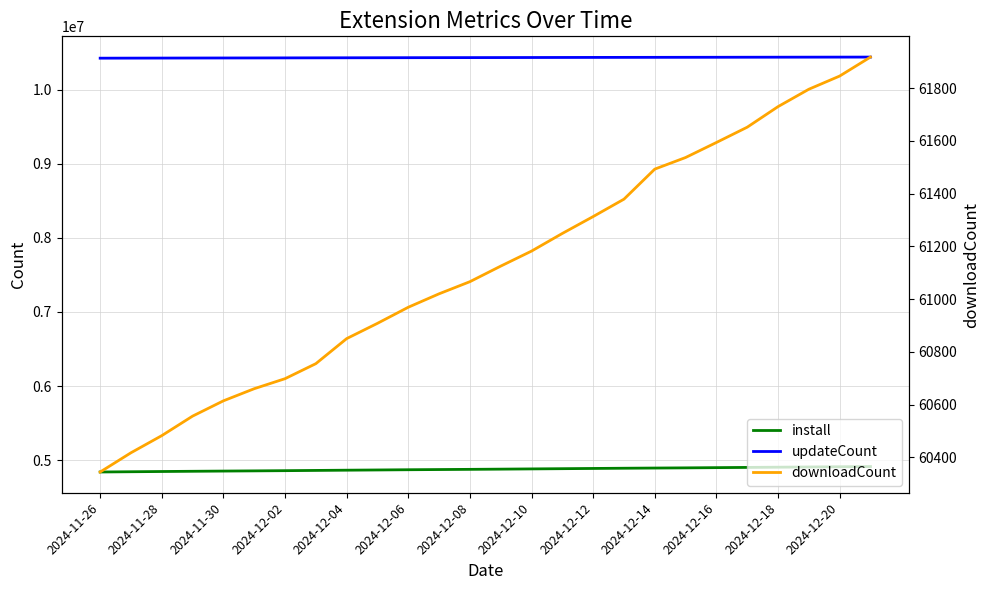

At 2024-12-04, list the series in order from largest to smallest.

updateCount, install, downloadCount